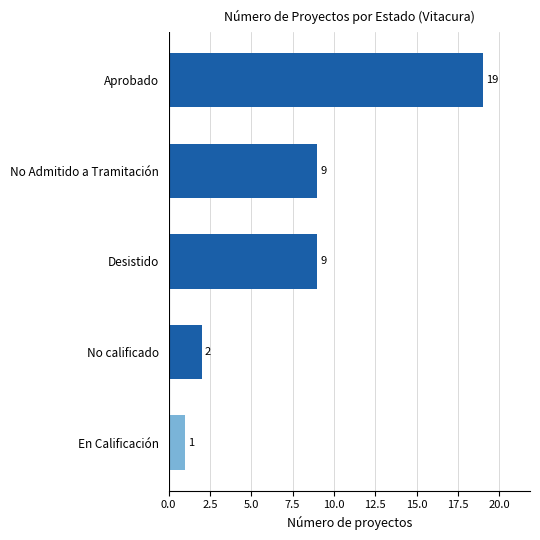

True or false: the data shows 1 at En Calificación.

True